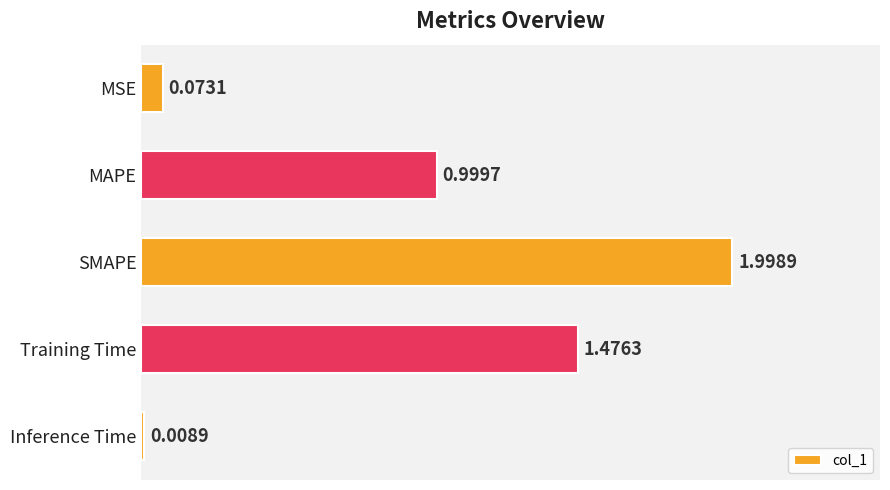

Which category has the lowest value across all series?

Inference Time